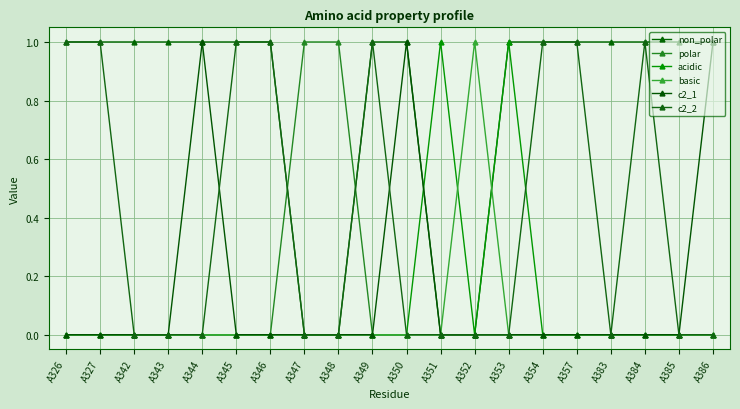

What are all the series names shown in the legend?

non_polar, polar, acidic, basic, c2_1, c2_2